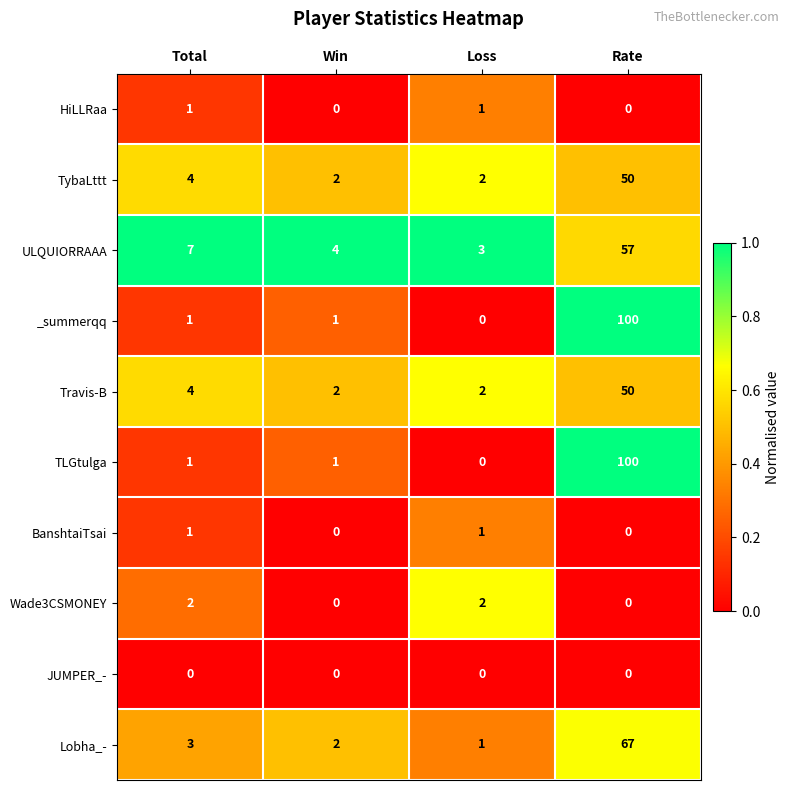

Where is ULQUIORRAAA nearest to the value 30?

Total